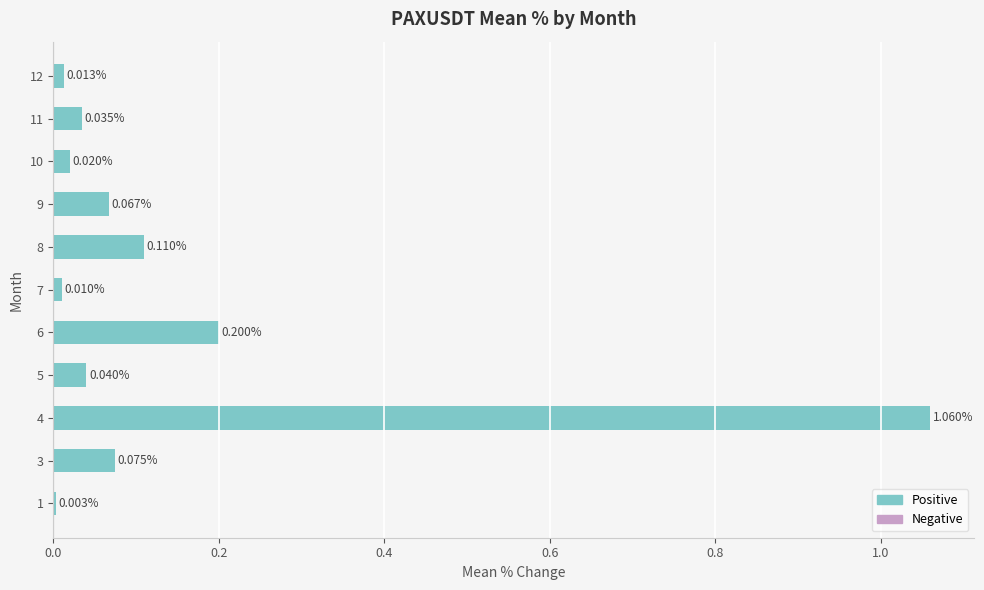

What is the sum of all values?

1.6